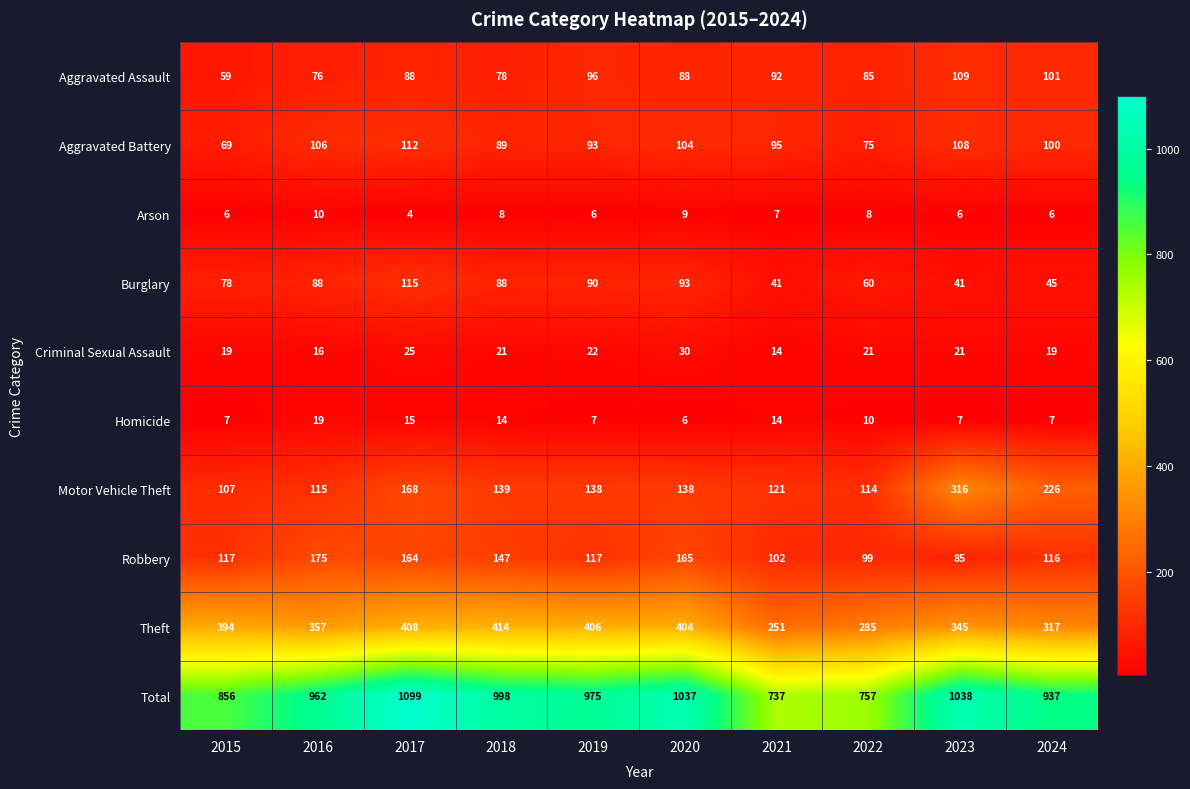

At which category does the chart reach its minimum across all series?

2017